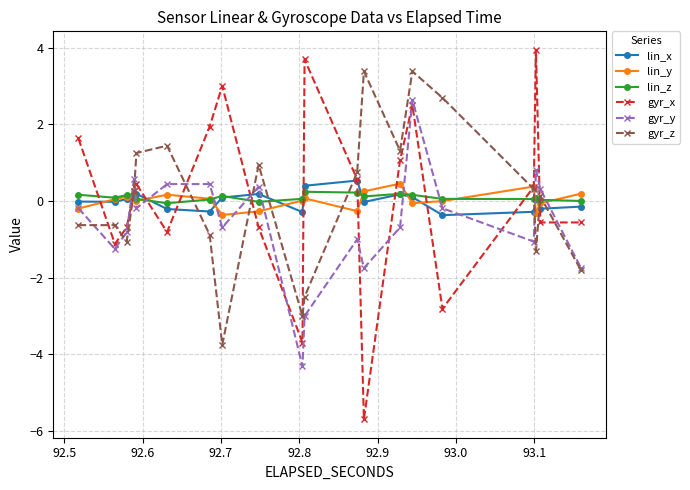

What is the average value of the gyr_y series?

-0.6